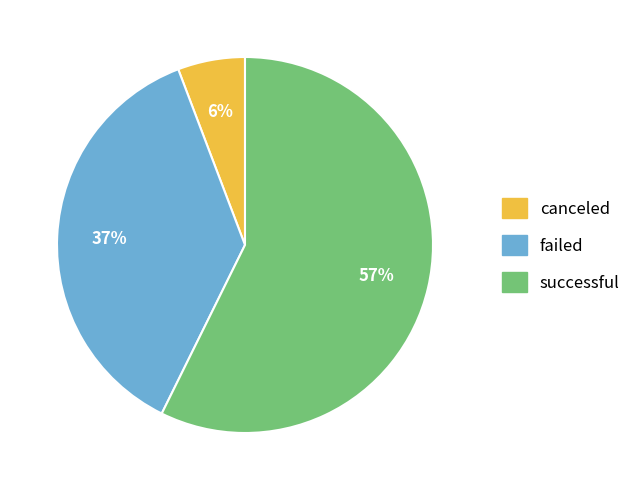

True or false: successful accounts for 57% of the total.

True